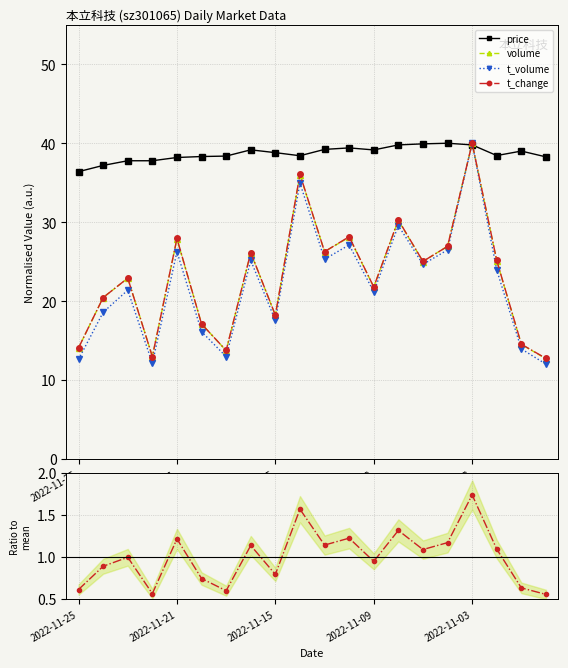

At which label does volume reach its peak?

2022-11-03